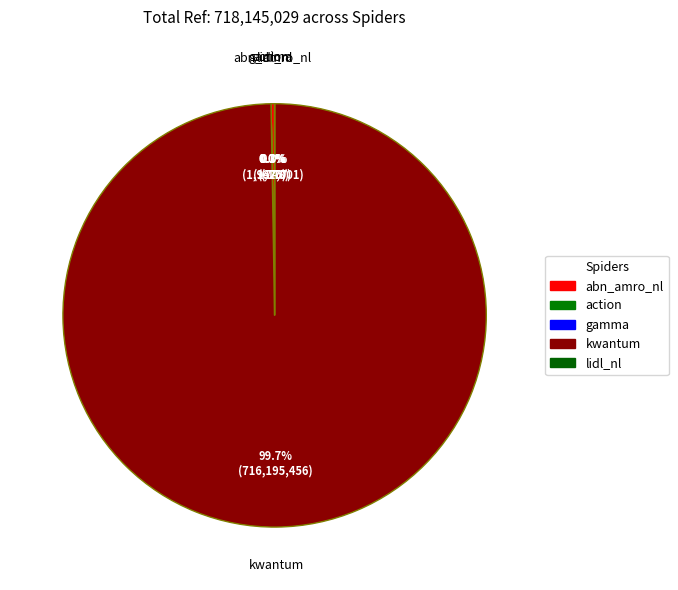

Which slice is the largest?

kwantum